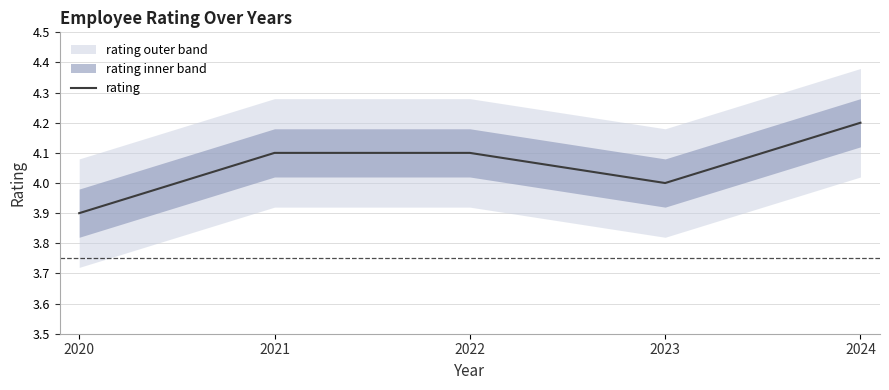

The value at 2023 is 6.1. True or false?

False